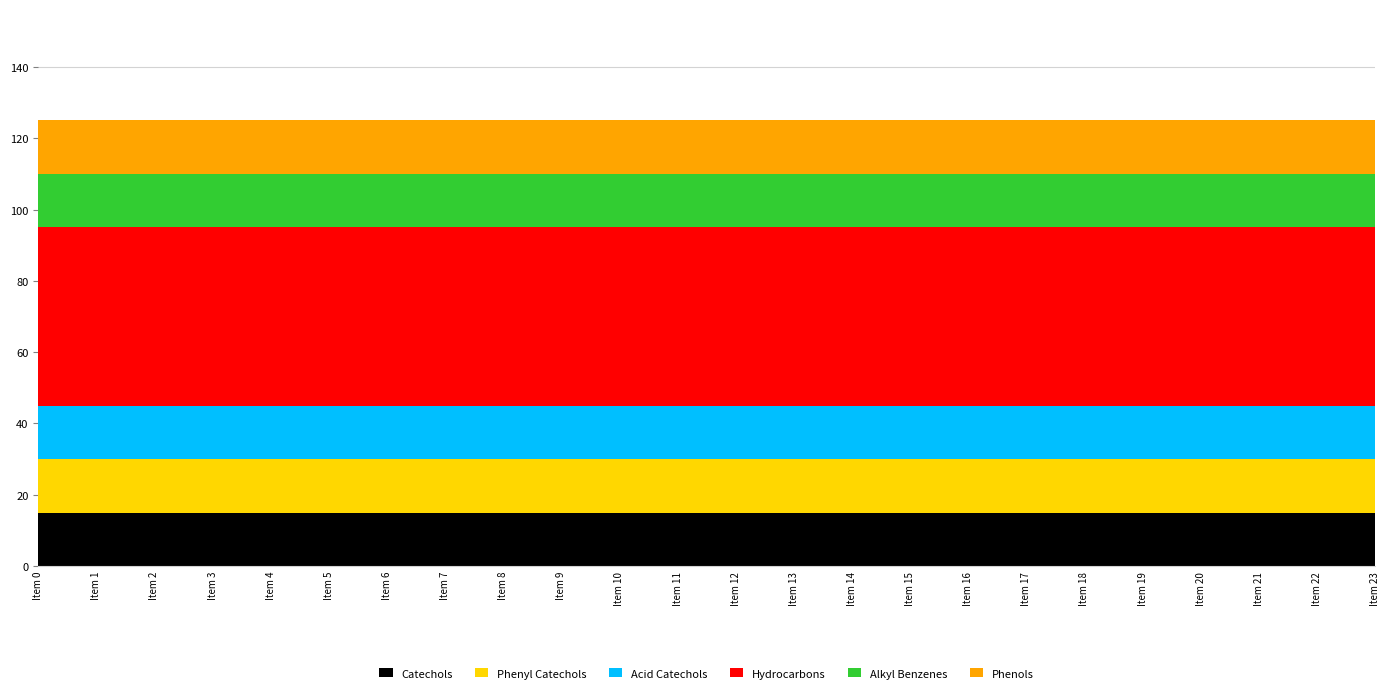

What is the difference between the highest and lowest values at Item 22?

35